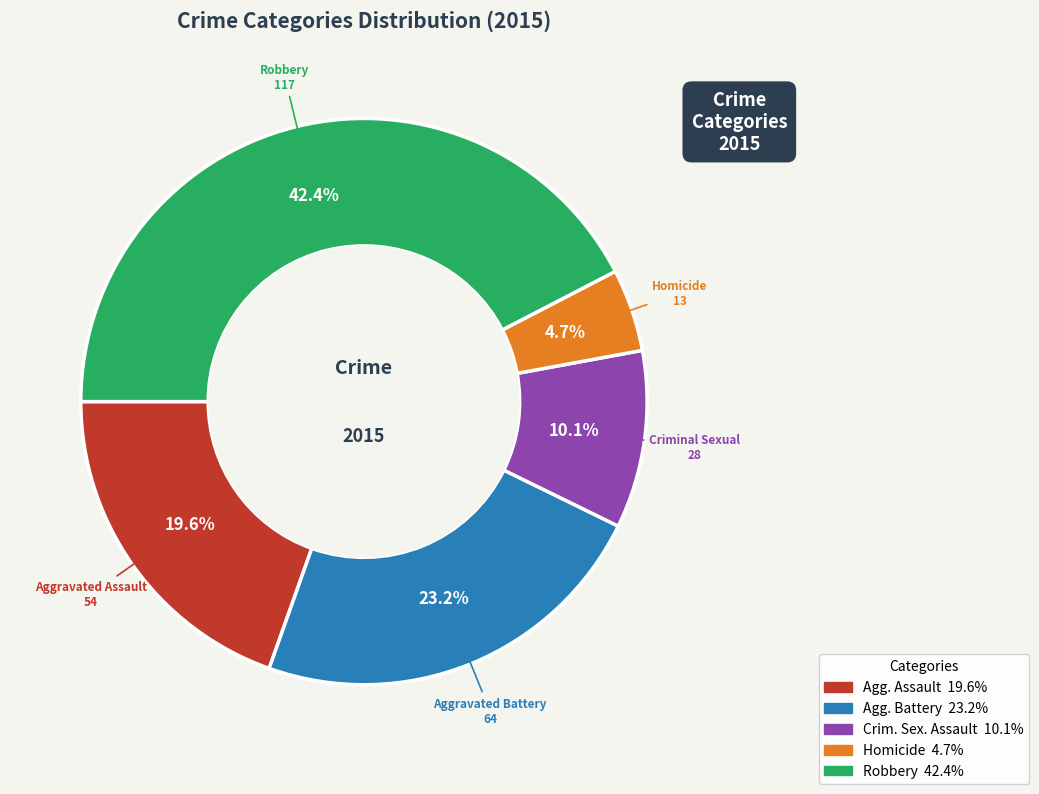

Does any single category account for the majority?

No